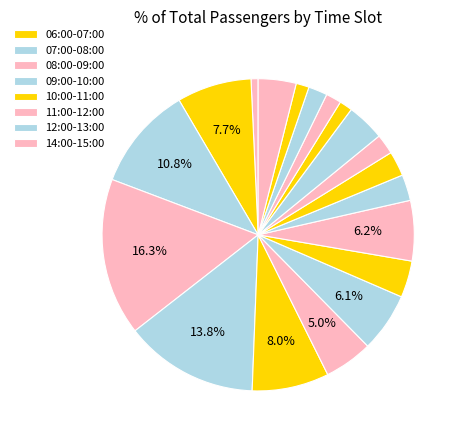

What is the smallest slice in the pie chart?

05:00-06:00